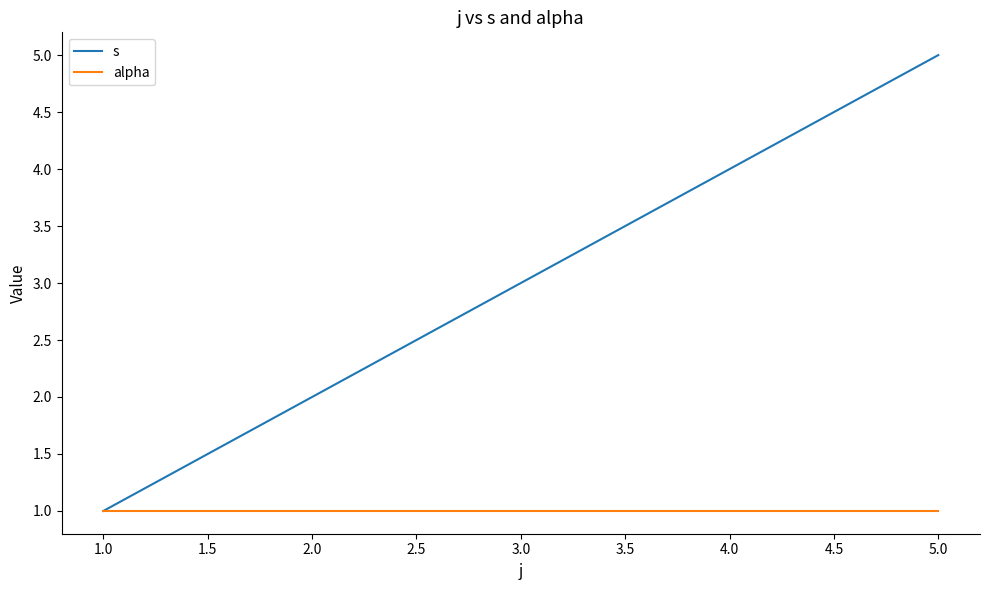

What are all the series names shown in the legend?

s, alpha